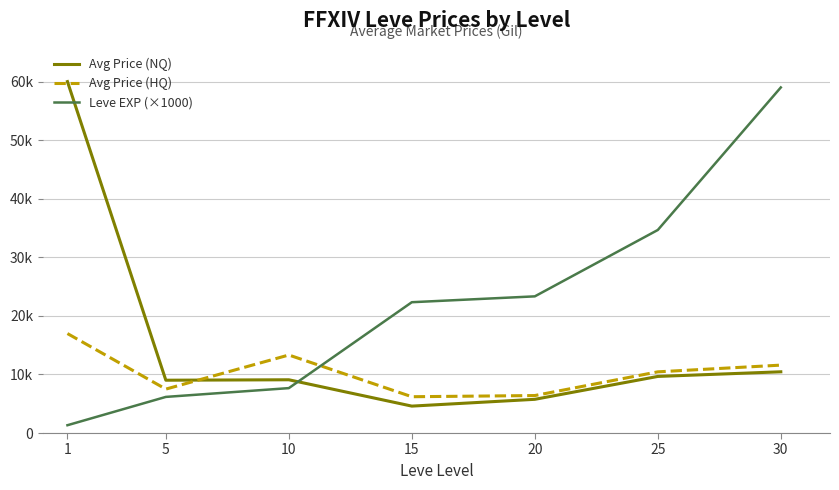

Does the chart have visible grid lines?

Yes